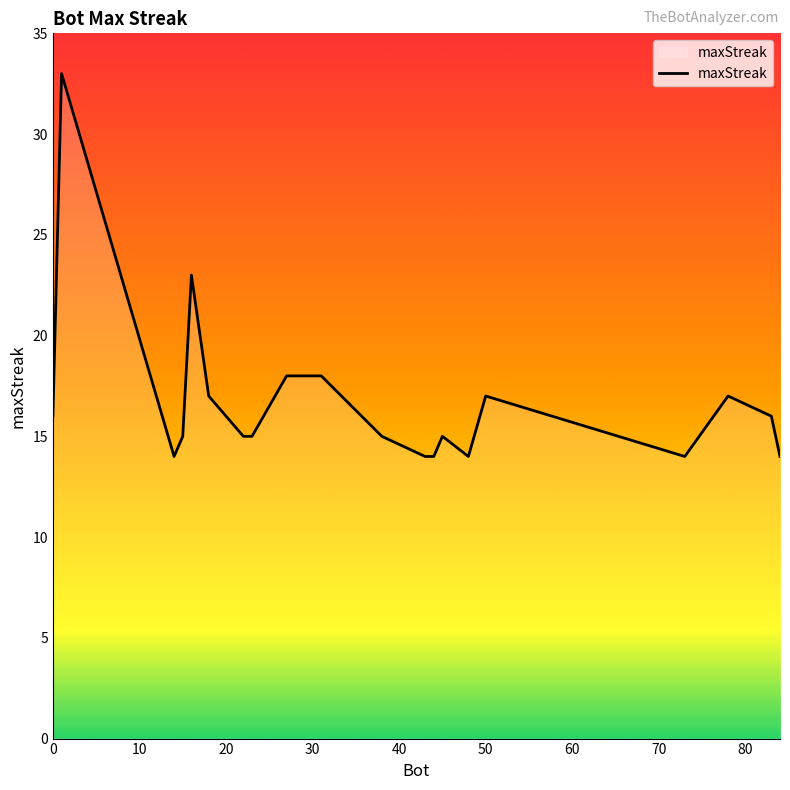

What is the minimum value shown in the chart?

14